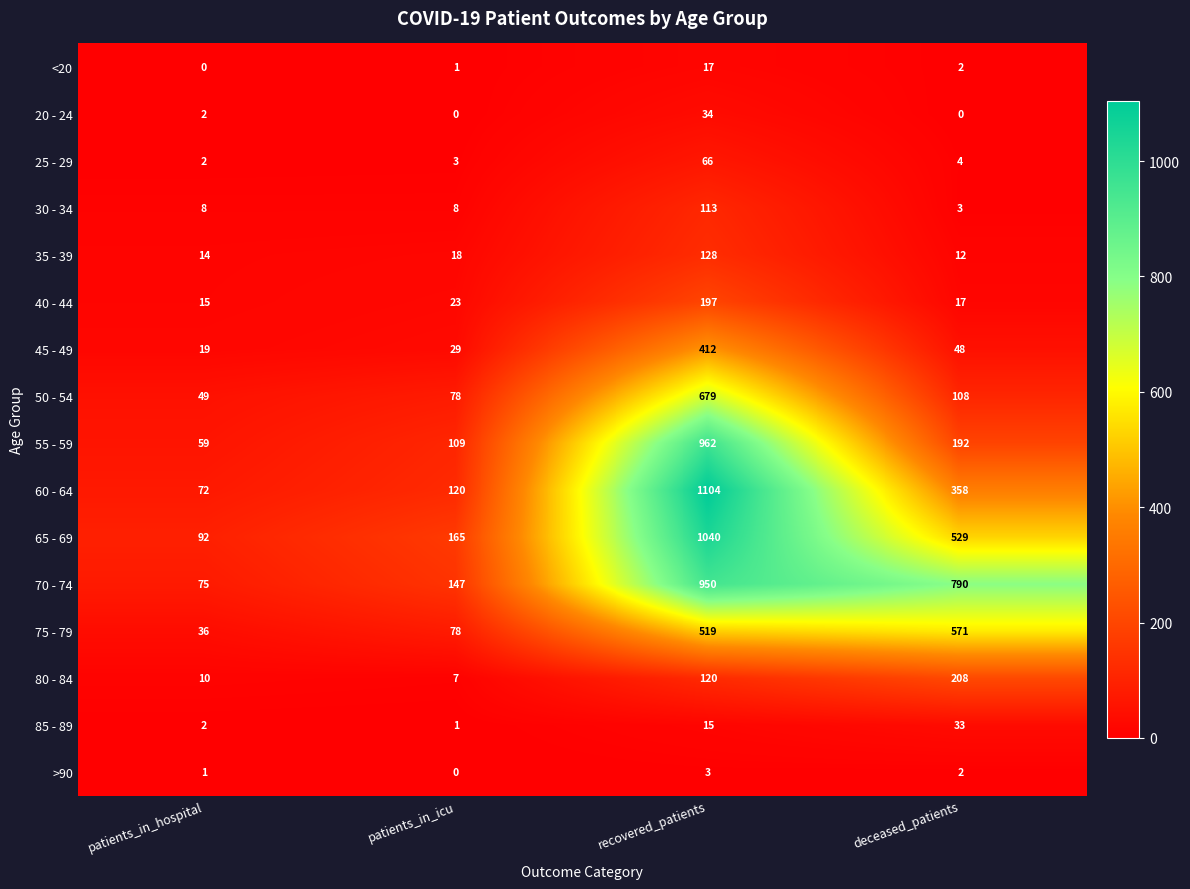

How many distinct data groups are displayed?

16